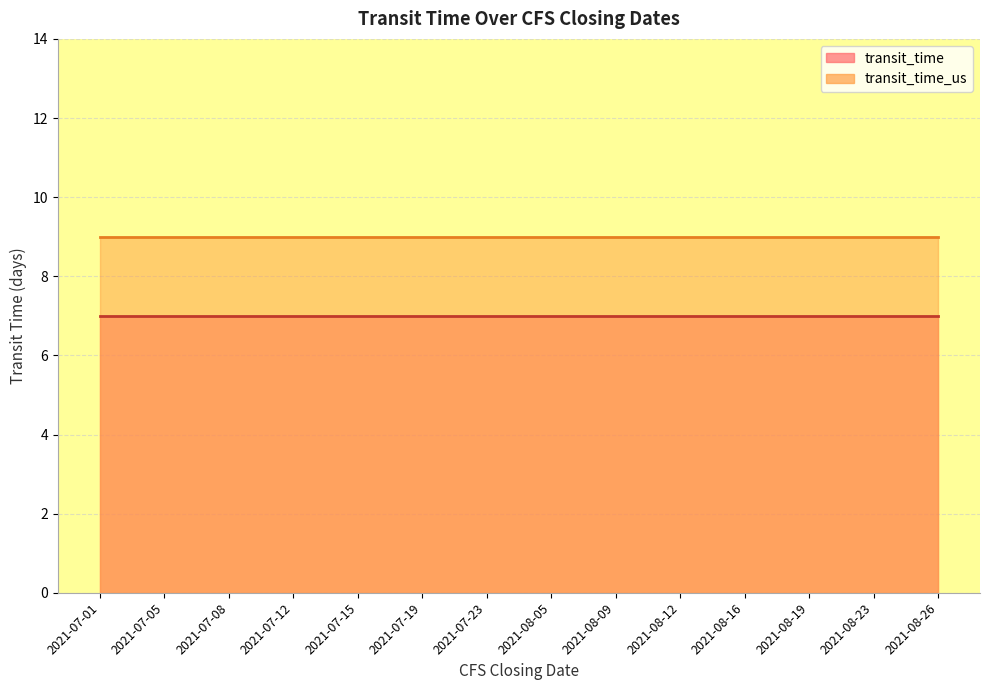

What is the sum of the transit_time values at 2021-07-05 and 2021-08-19?

14